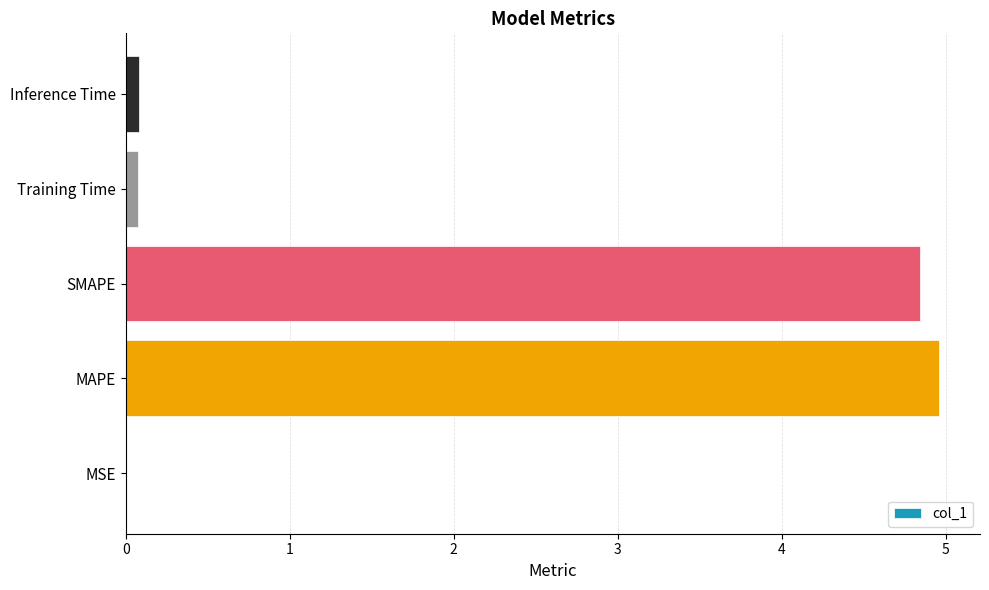

Between SMAPE and Training Time, which is larger?

SMAPE